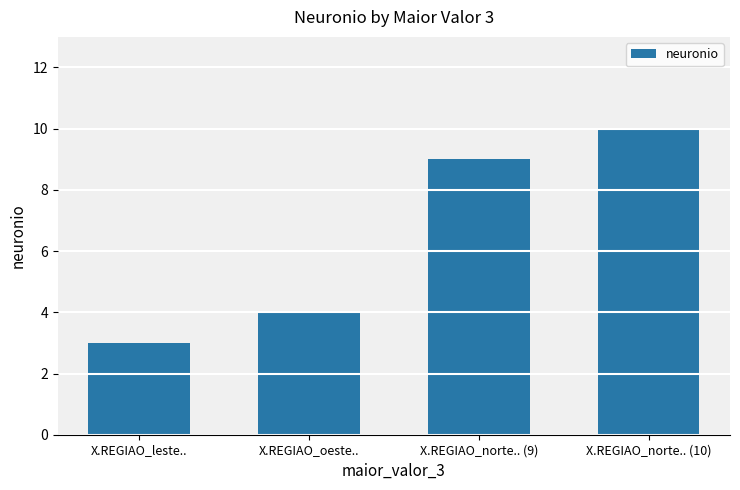

What is the label of the 1st bar from the right?

X.REGIAO_norte.. (10)